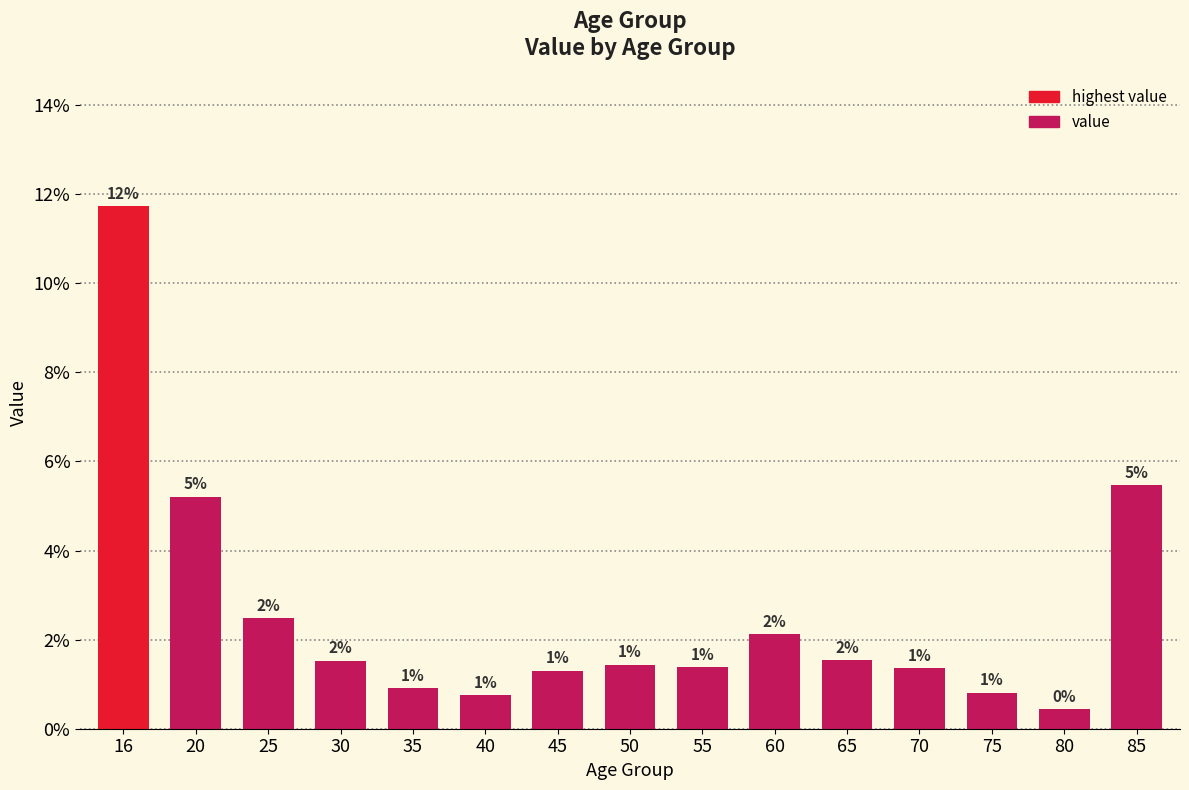

Does the chart contain any negative values?

No